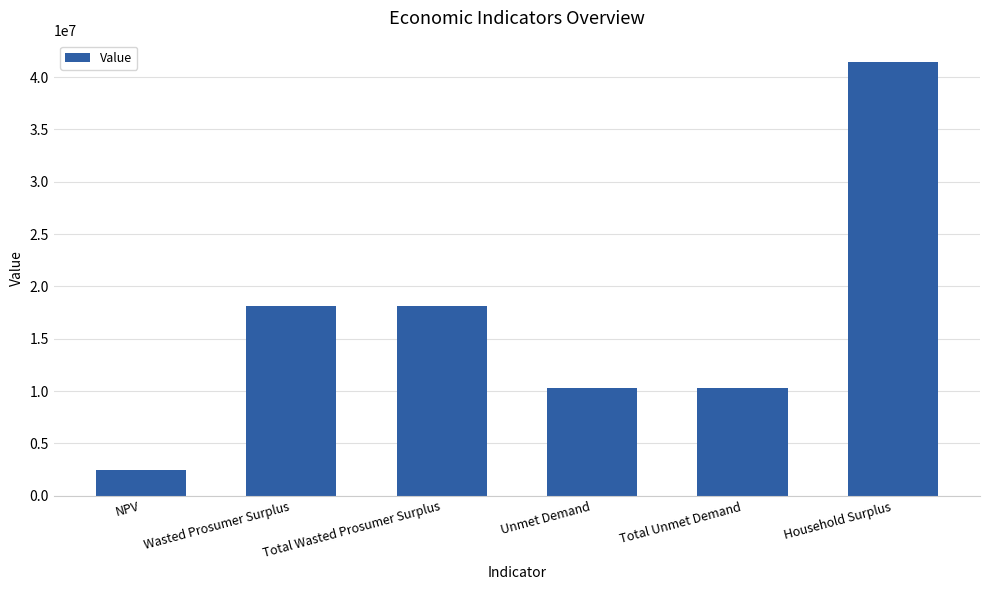

Reading left to right, what are all the values shown in this chart?

2494328.3	18093321.8	18093321.8	10306685.9	10306685.9	41407966.1